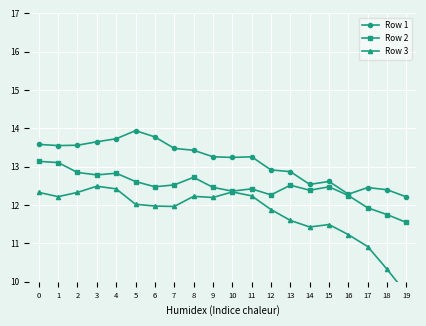

What is the spread (max minus min) of values at 4?

1.3